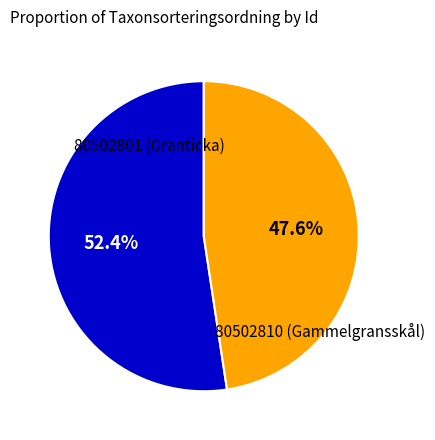

Is there any slice that represents more than half of the pie?

Yes